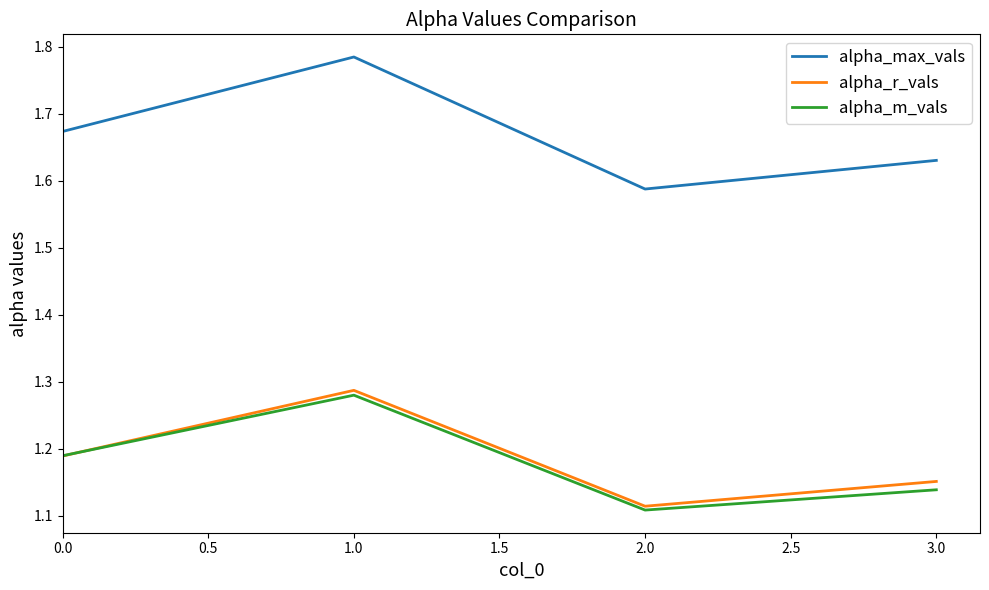

In alpha_max_vals, how many points are higher than both neighbors (excluding endpoints)?

1